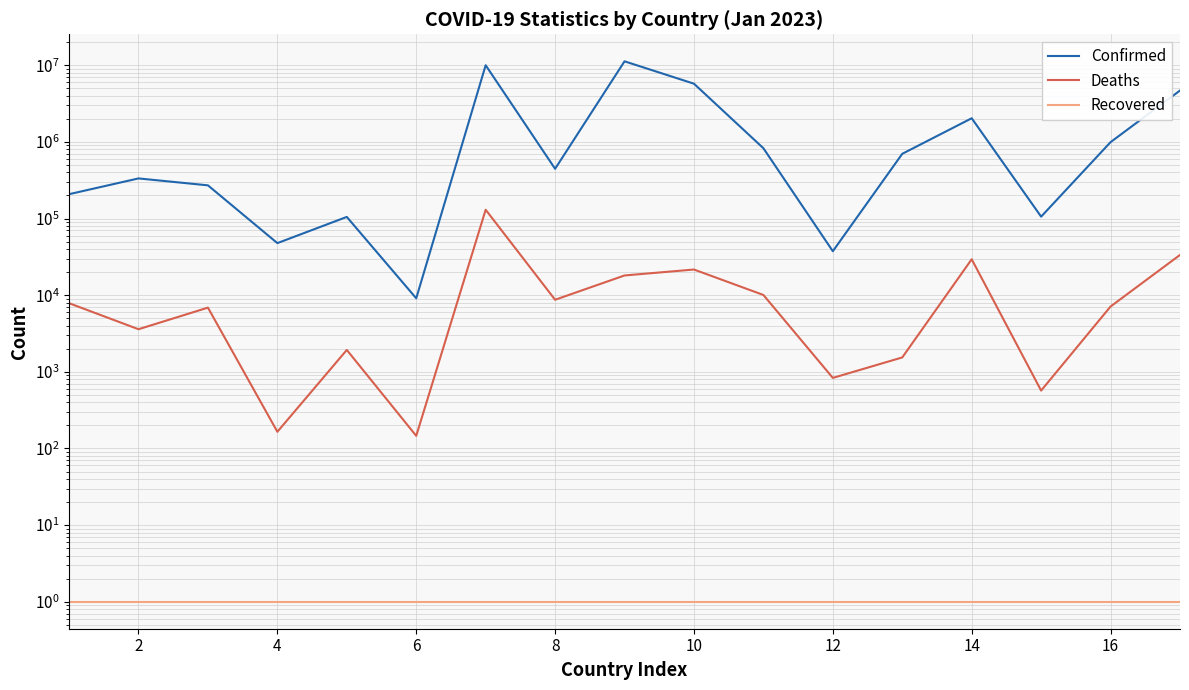

True or false: Recovered and Confirmed cross at least once.

False